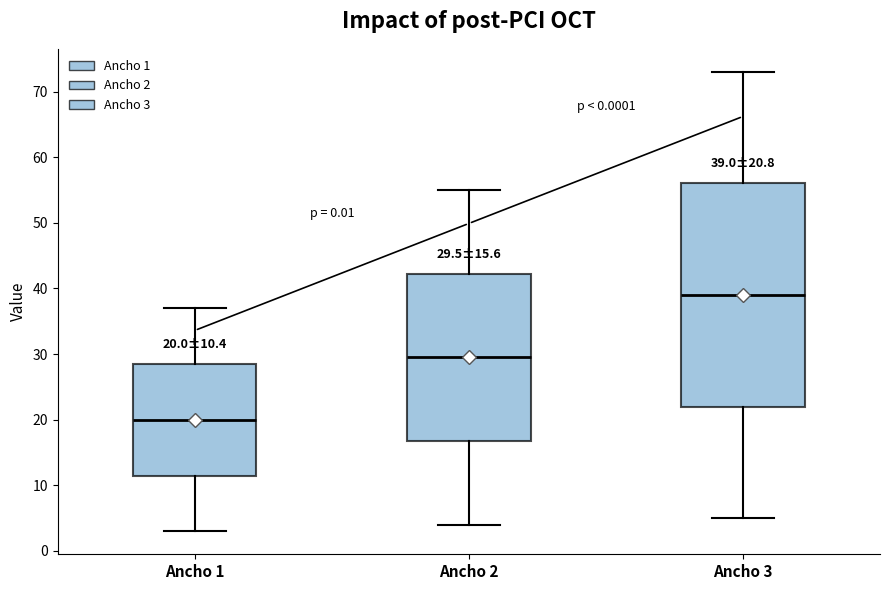

Which box has the lowest median line?

Ancho 1